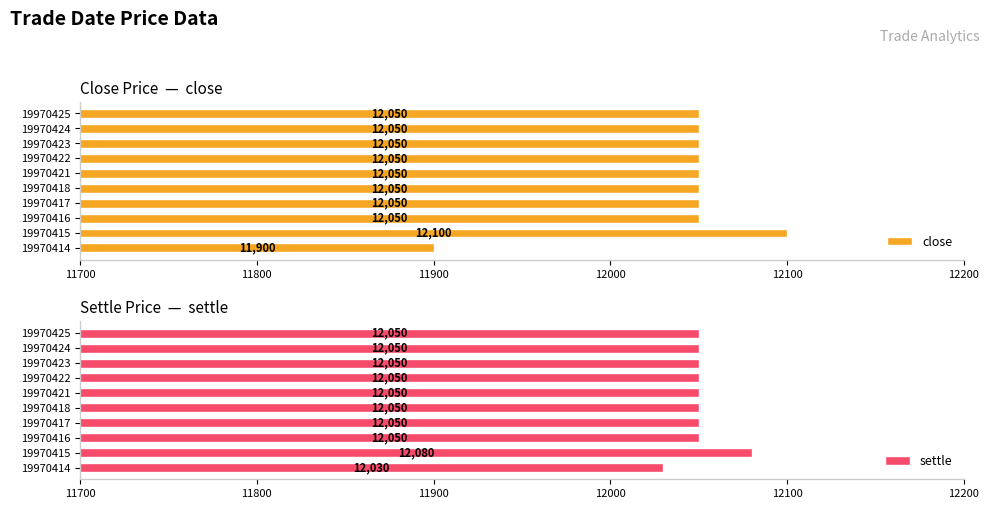

What is the average value of the close series?

12040